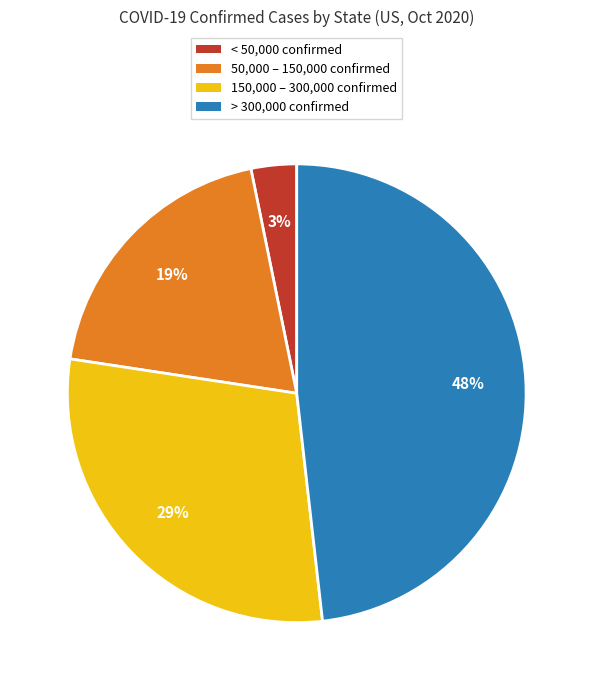

How many segments does this pie chart have?

4